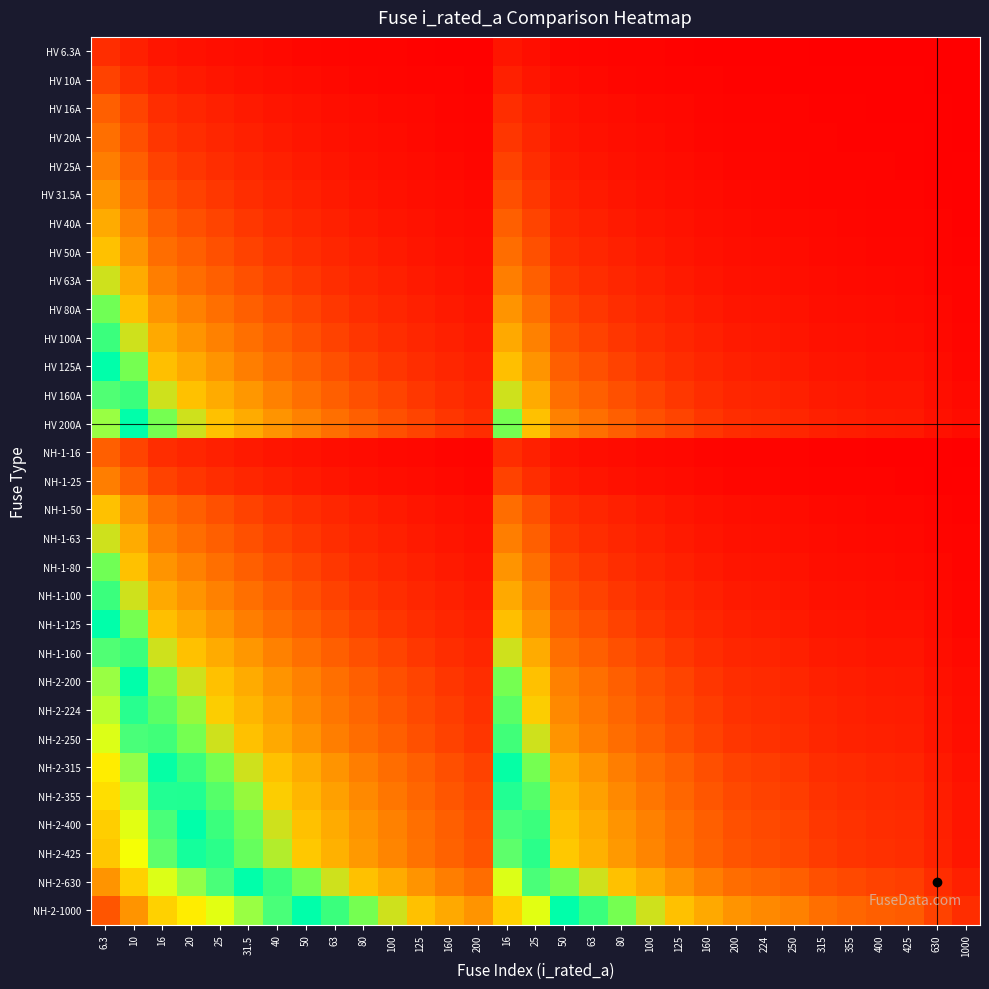

What is the spread (max minus min) of values at 100?

2.3